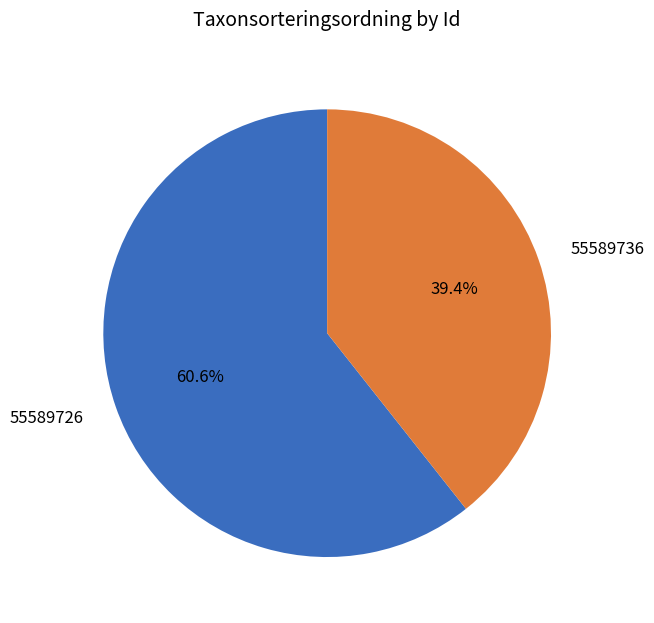

Approximately how many times larger is the value at 55589726 compared to 55589736?

1.5